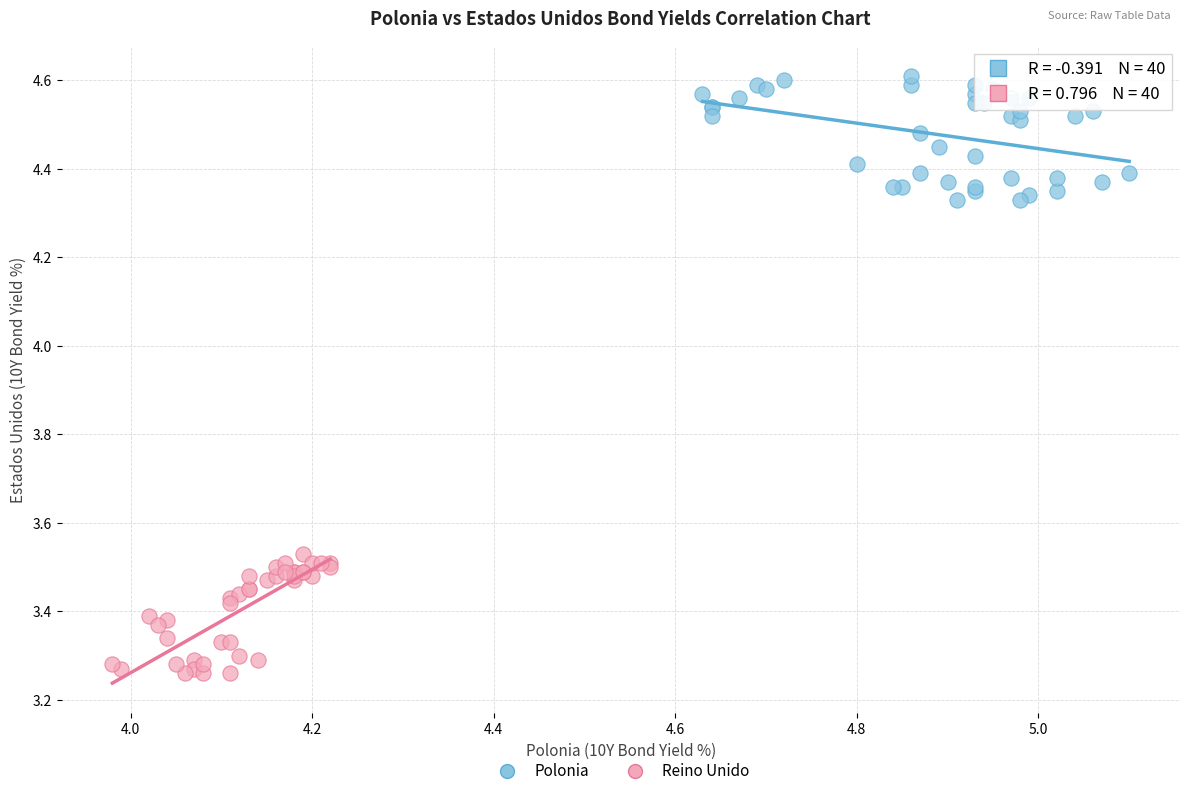

Which series reaches the maximum Y coordinate?

Polonia